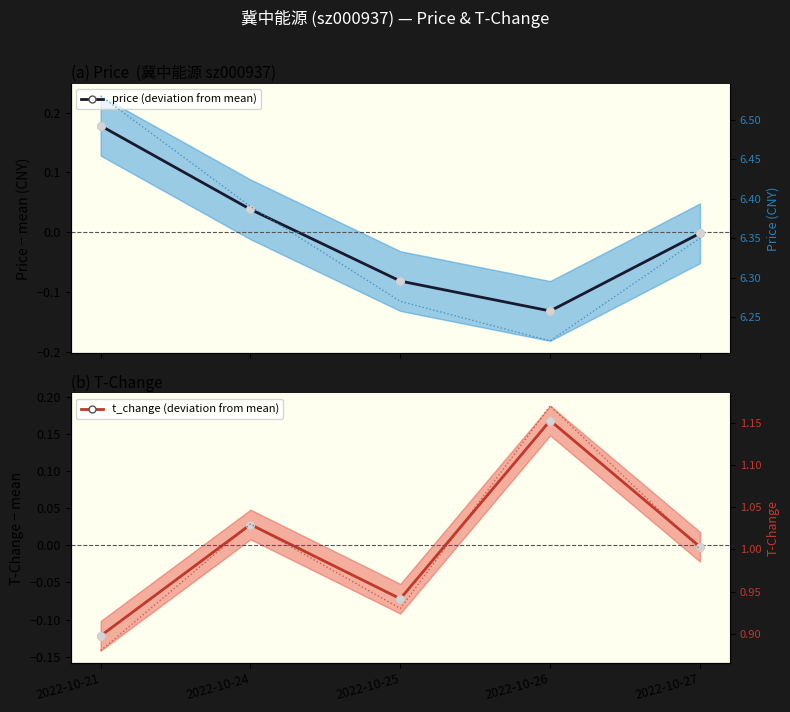

Which series reaches the minimum Y coordinate?

price (deviation from mean)